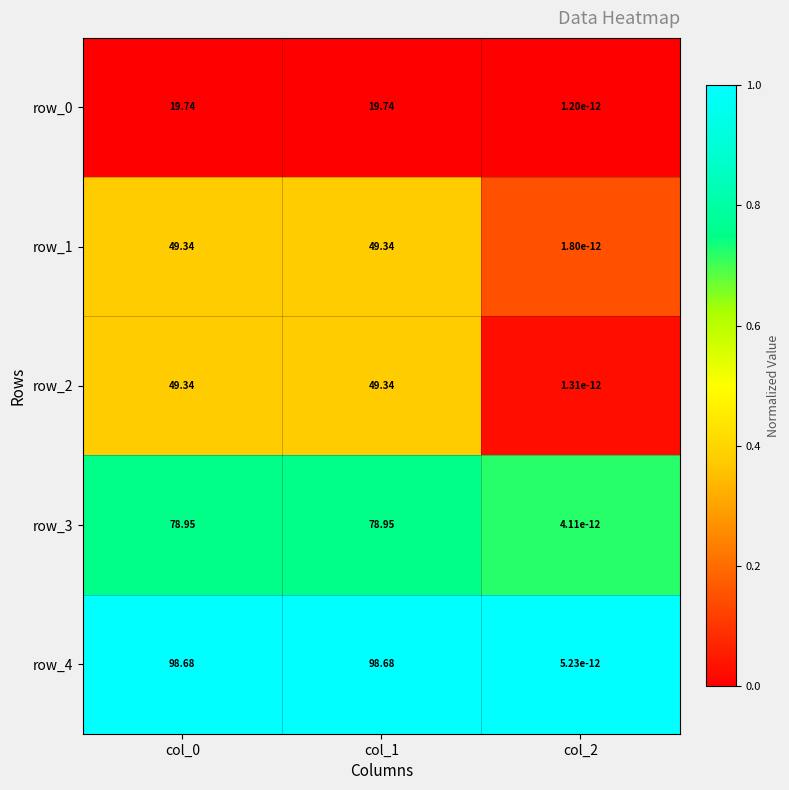

What is the sum of all row_1 values?

98.7